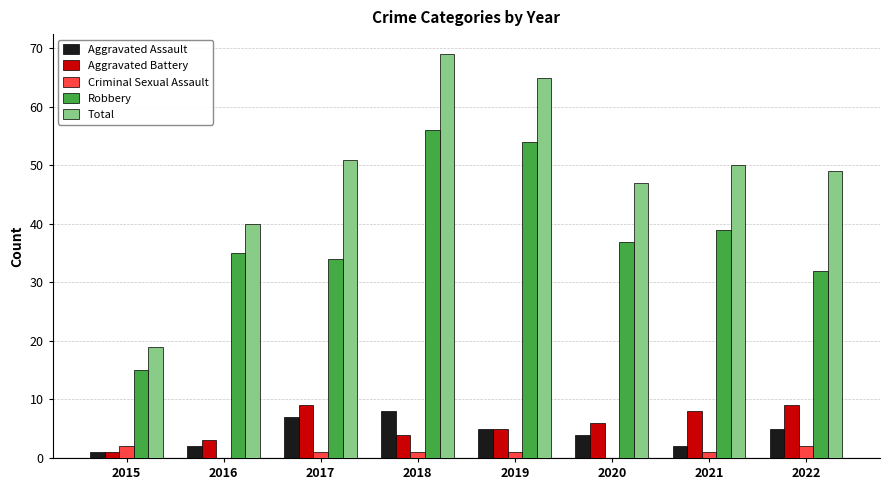

What is the total value across all series at 2022?

97